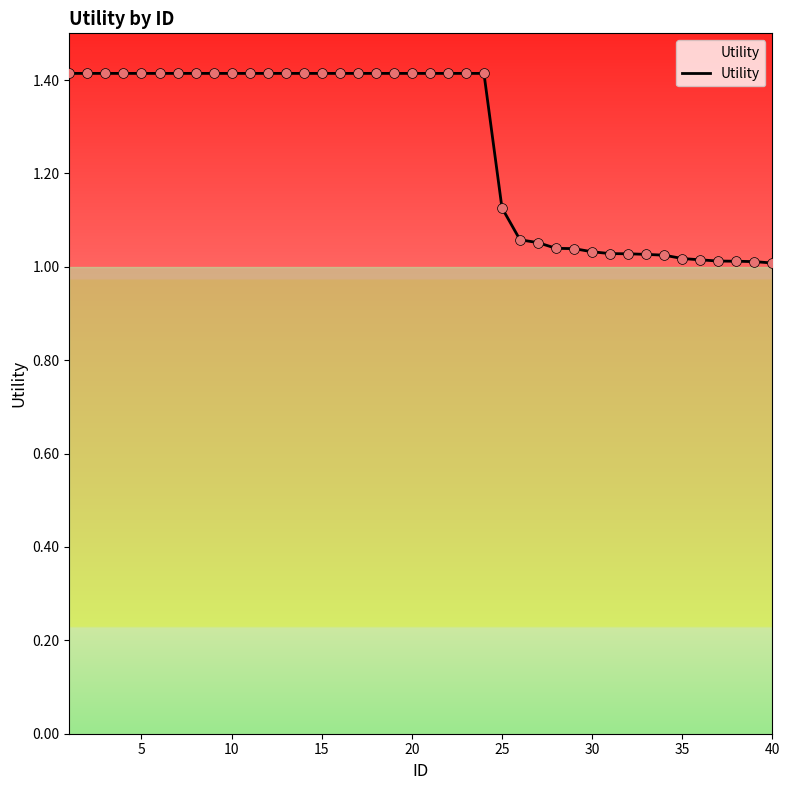

What is the maximum value shown in the chart?

1.4